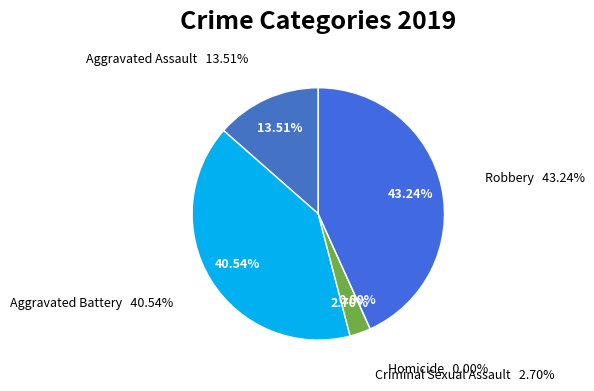

Combined, do Aggravated Battery and Criminal Sexual Assault account for over 50%?

No